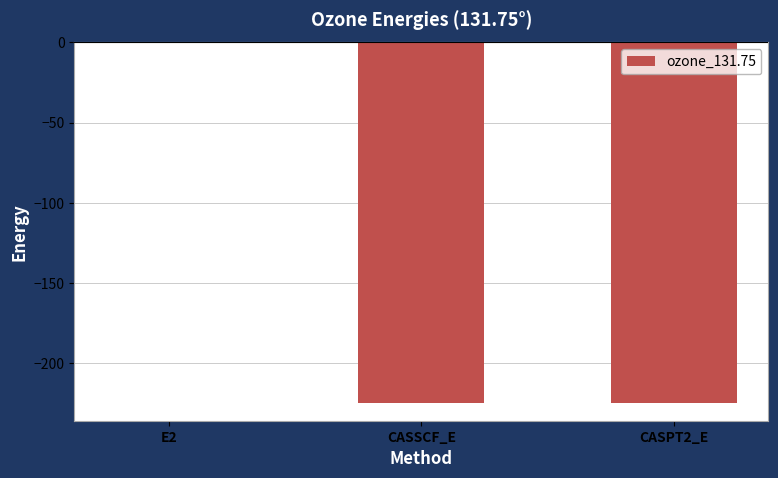

What is the sum of all values?

-448.9